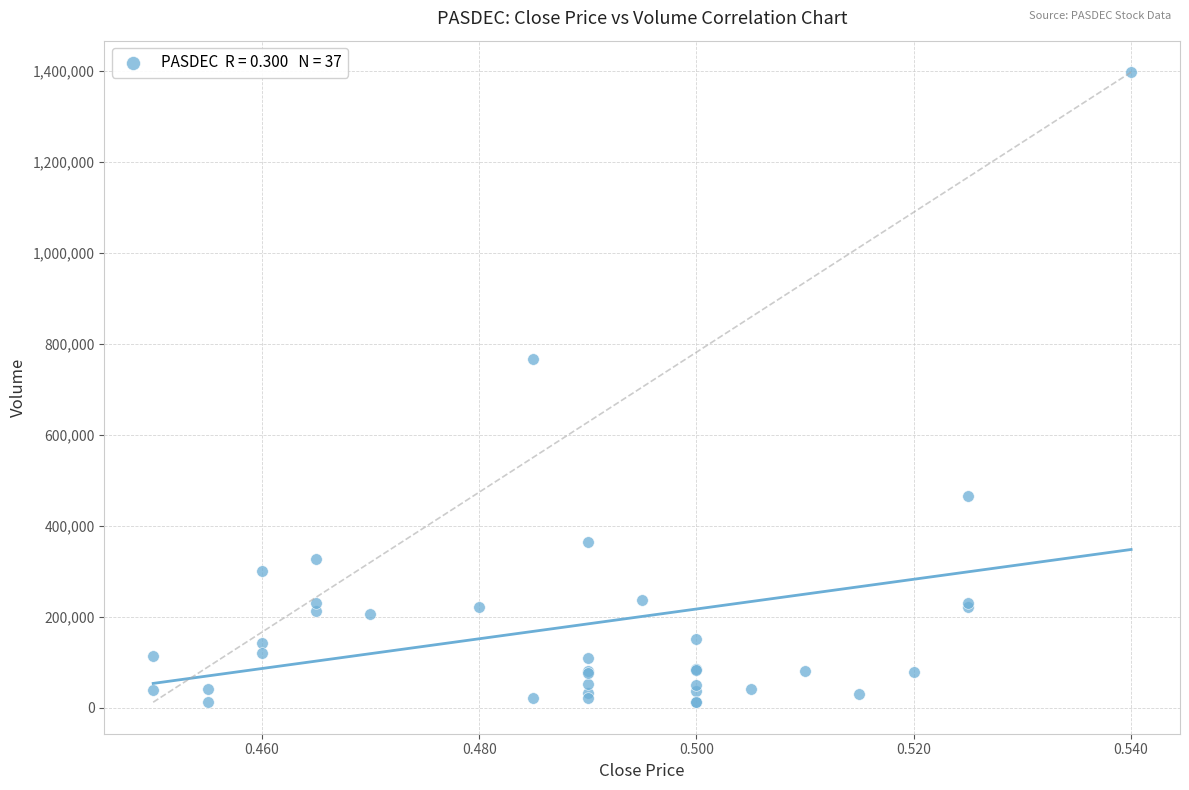

What Y value in the scatter plot is closest to 705000?

768100